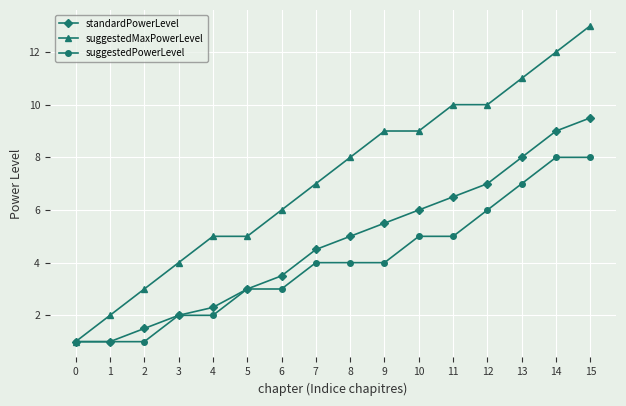

Between 3 and 7, which series saw the biggest shift?

suggestedMaxPowerLevel